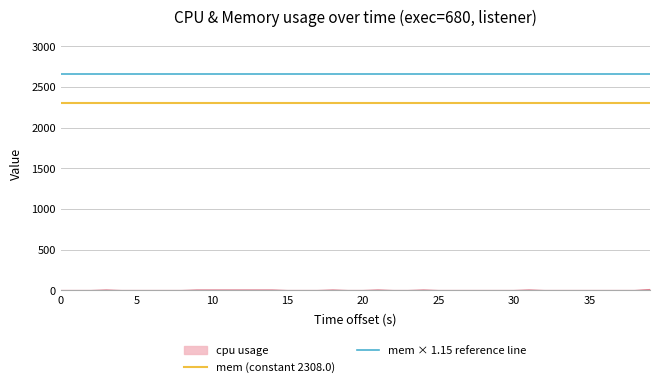

True or false: mem (constant 2308.0) has a value of 2308.0 at 0.

True